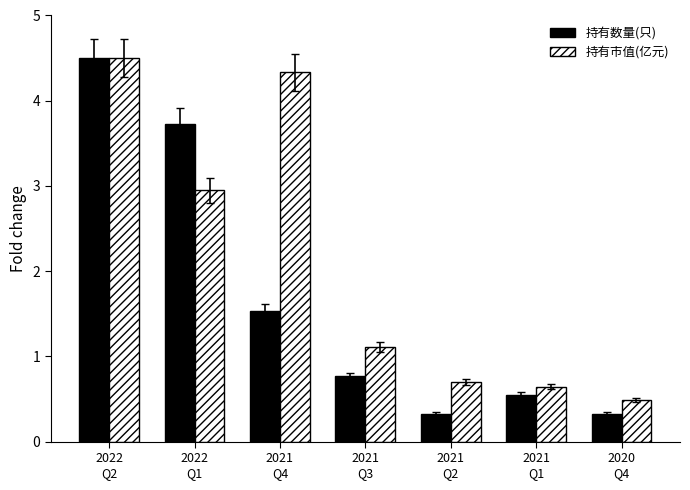

What is the label of the 4th bar from the right?

2021
Q3